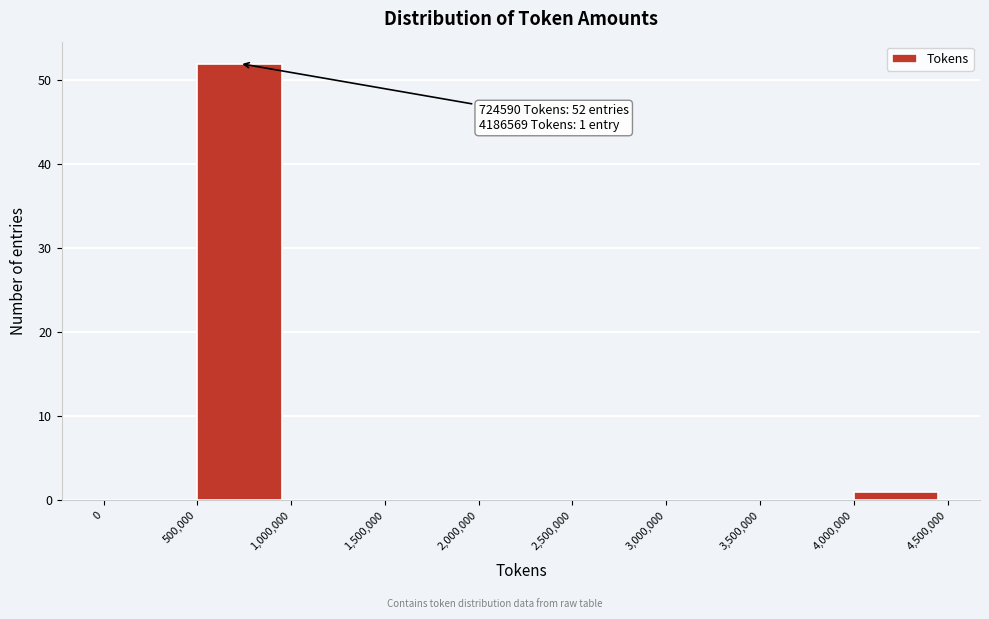

Which range on the x-axis has the tallest bar?

500,000 to 1,000,000